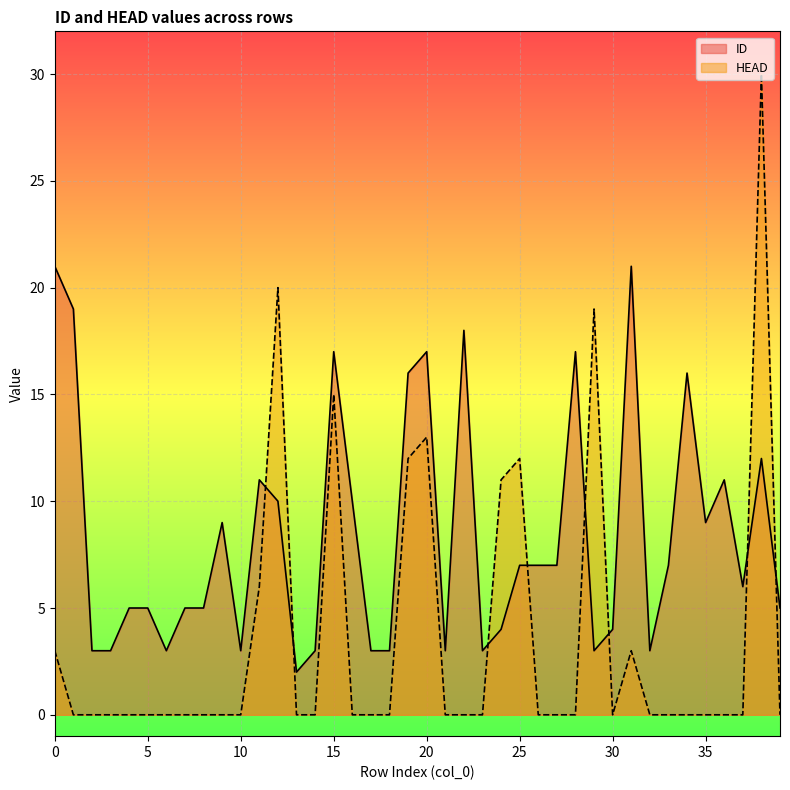

Which has a higher value, 32 or 20?

20